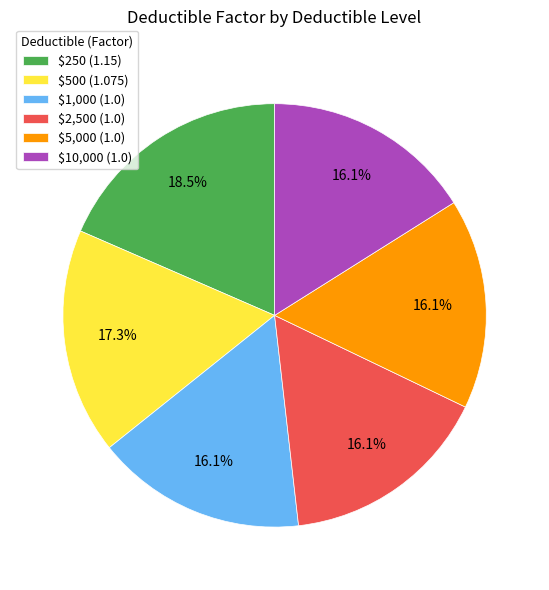

True or false: $5,000 accounts for 9% of the total.

False